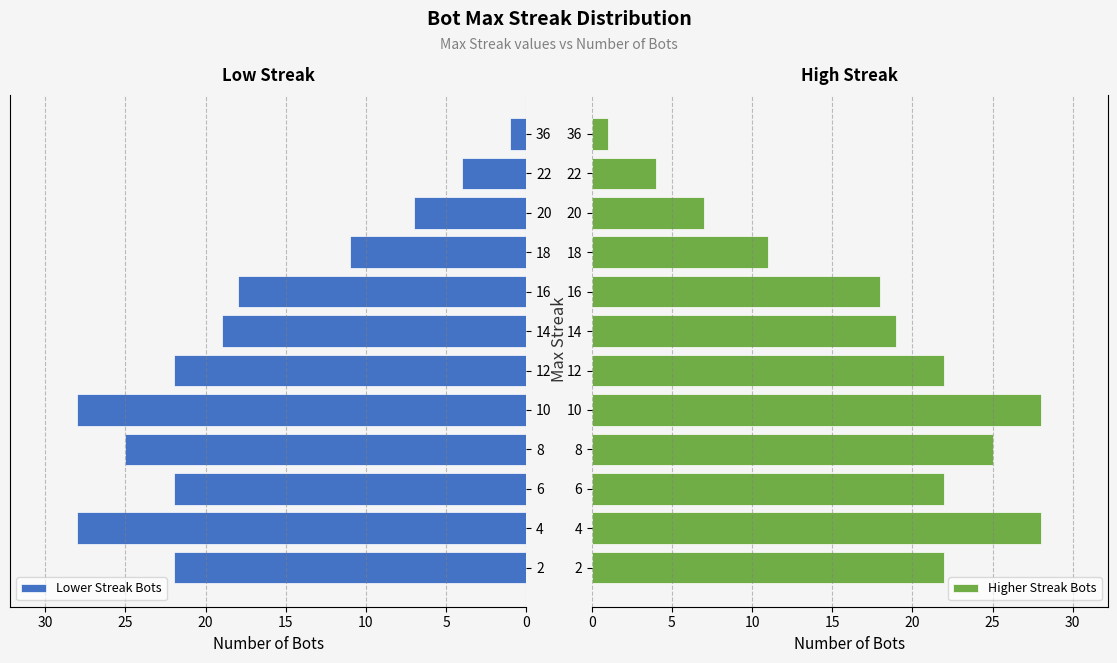

Is it true that Lower Streak Bots equals 43 at 10?

False